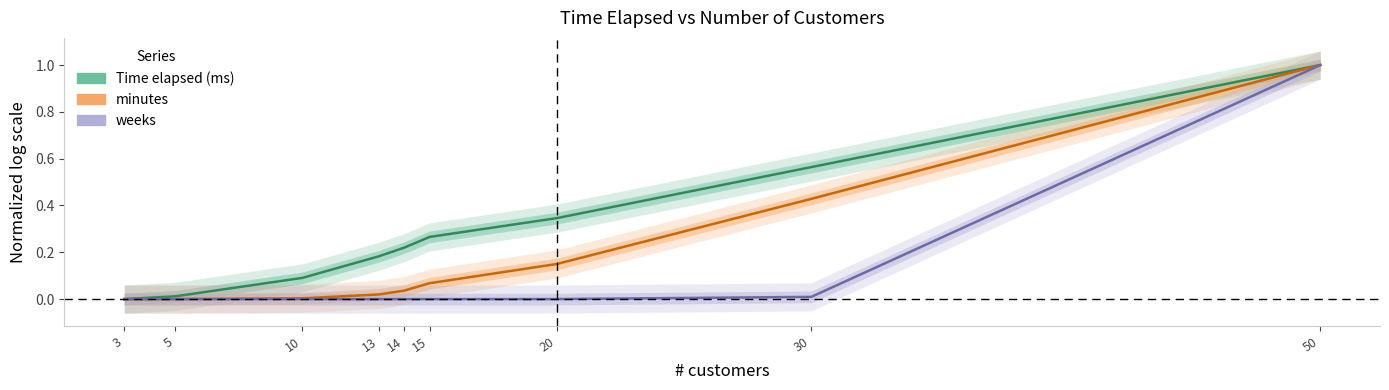

True or false: Time elapsed (ms) and weeks cross at least once.

False